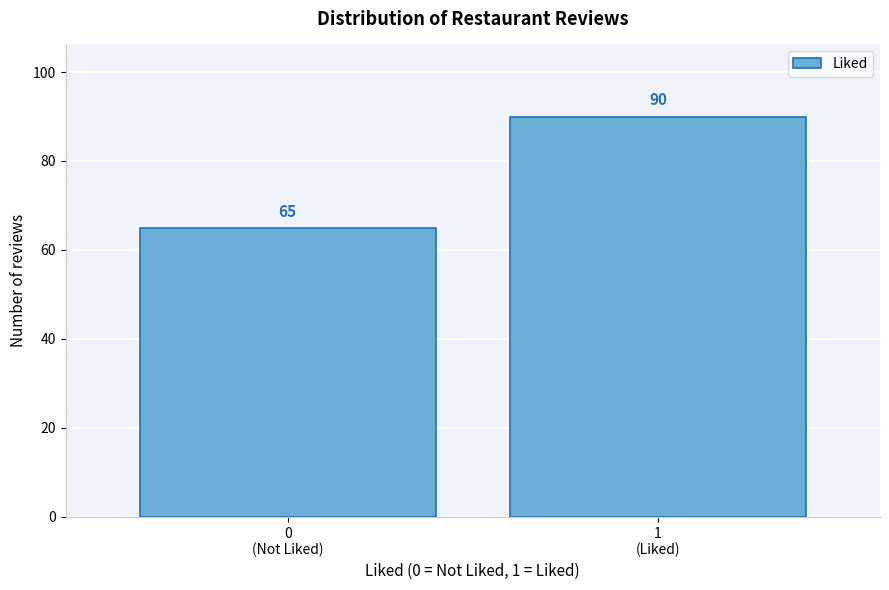

Reading left to right, list all the values displayed in this chart.

65	90